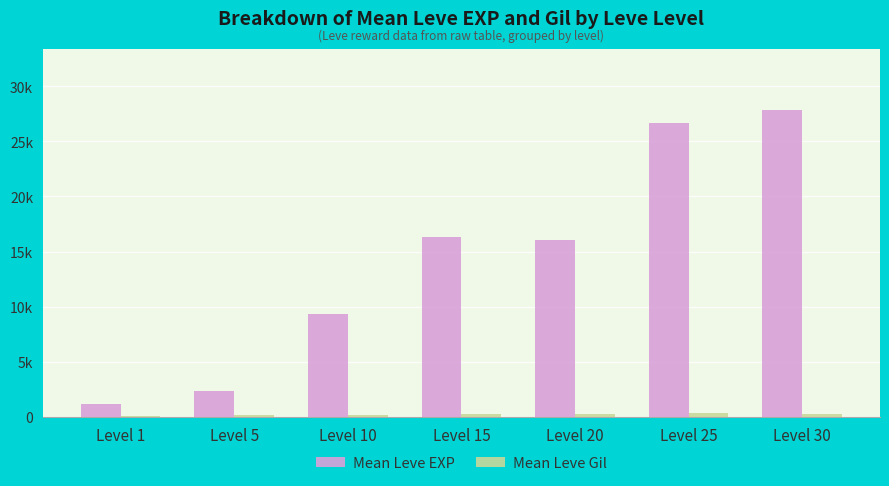

Does the chart contain stacked bars?

No